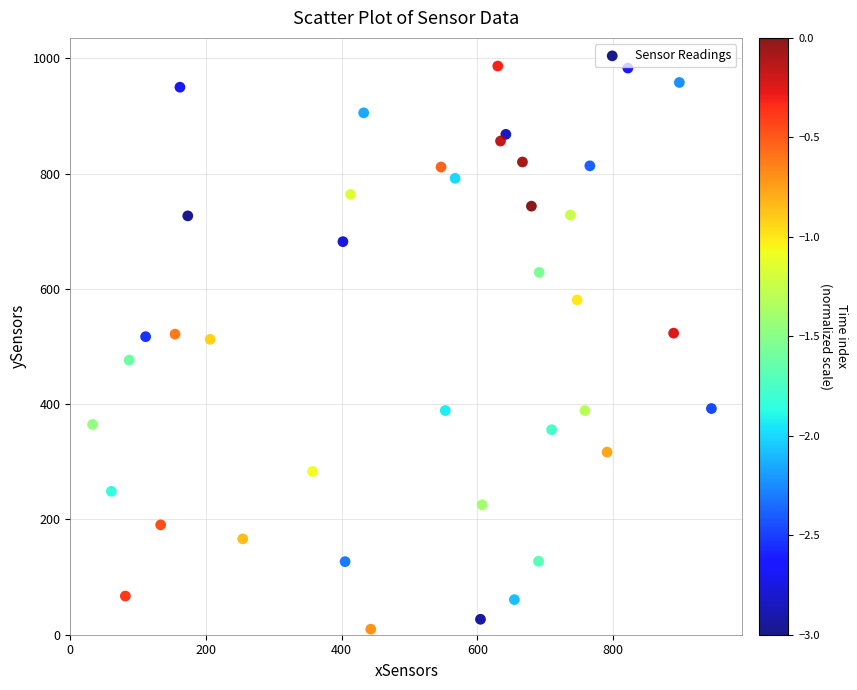

What is the range of X values (max minus min)?

912.1